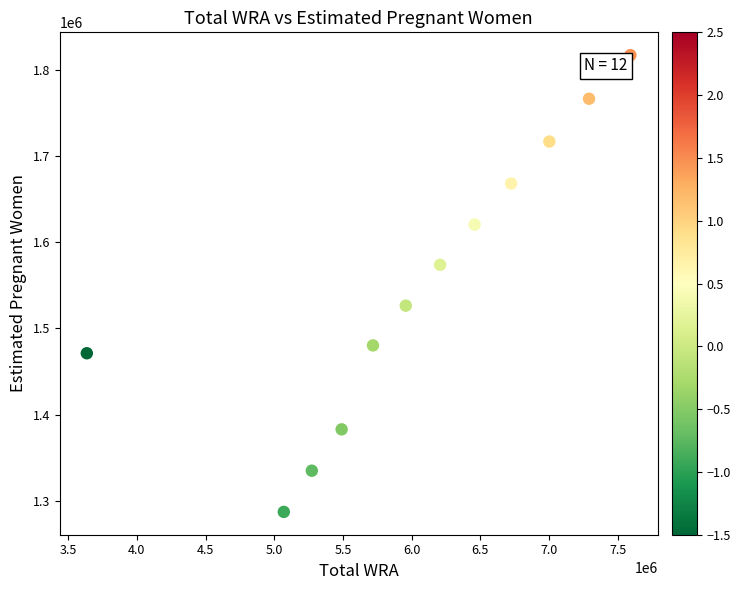

What is the average Y value?

1553899.1